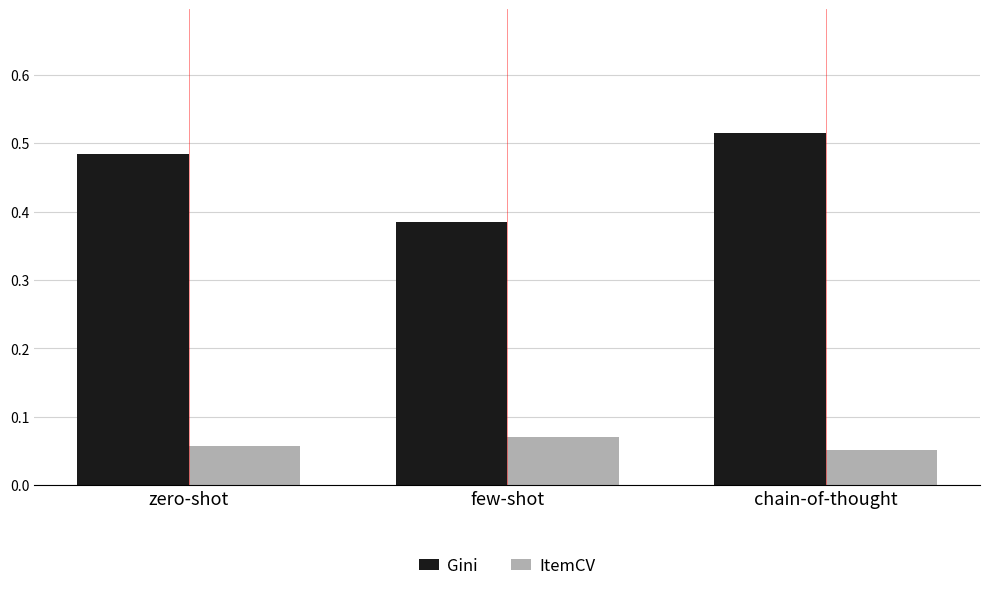

Which category has the lowest value in the Gini series?

few-shot